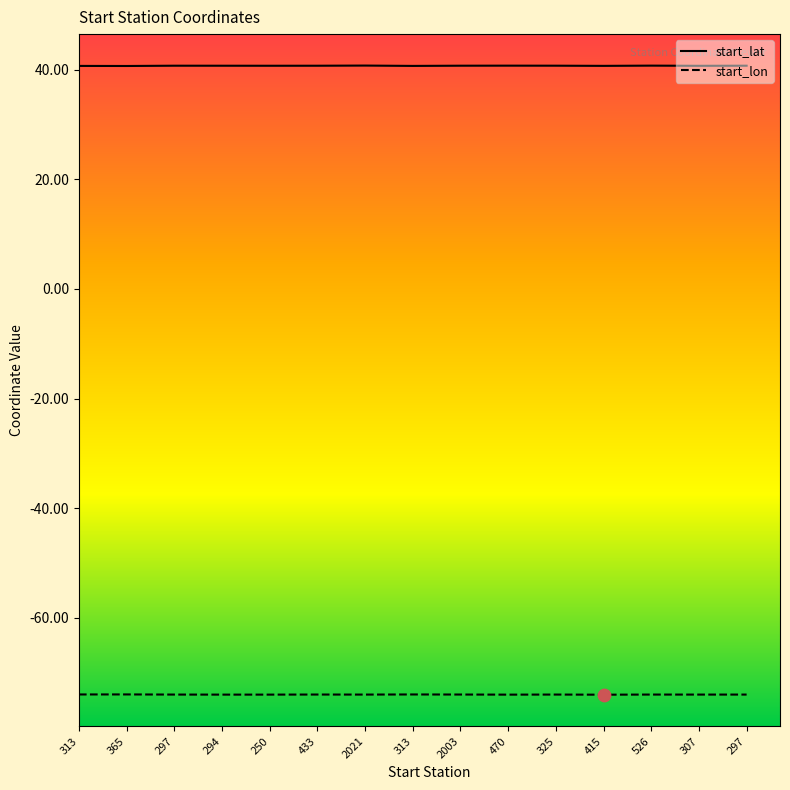

What are all the series names shown in the legend?

start_lat, start_lon